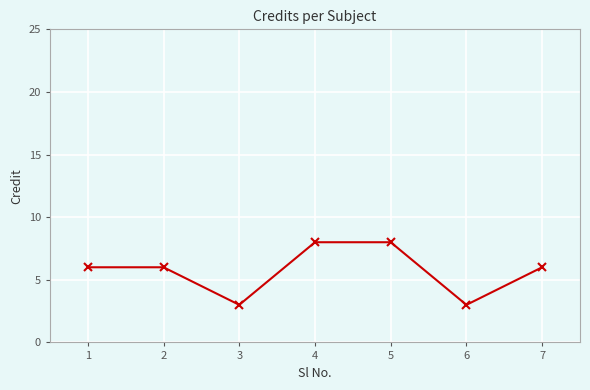

What is the smallest value displayed?

3